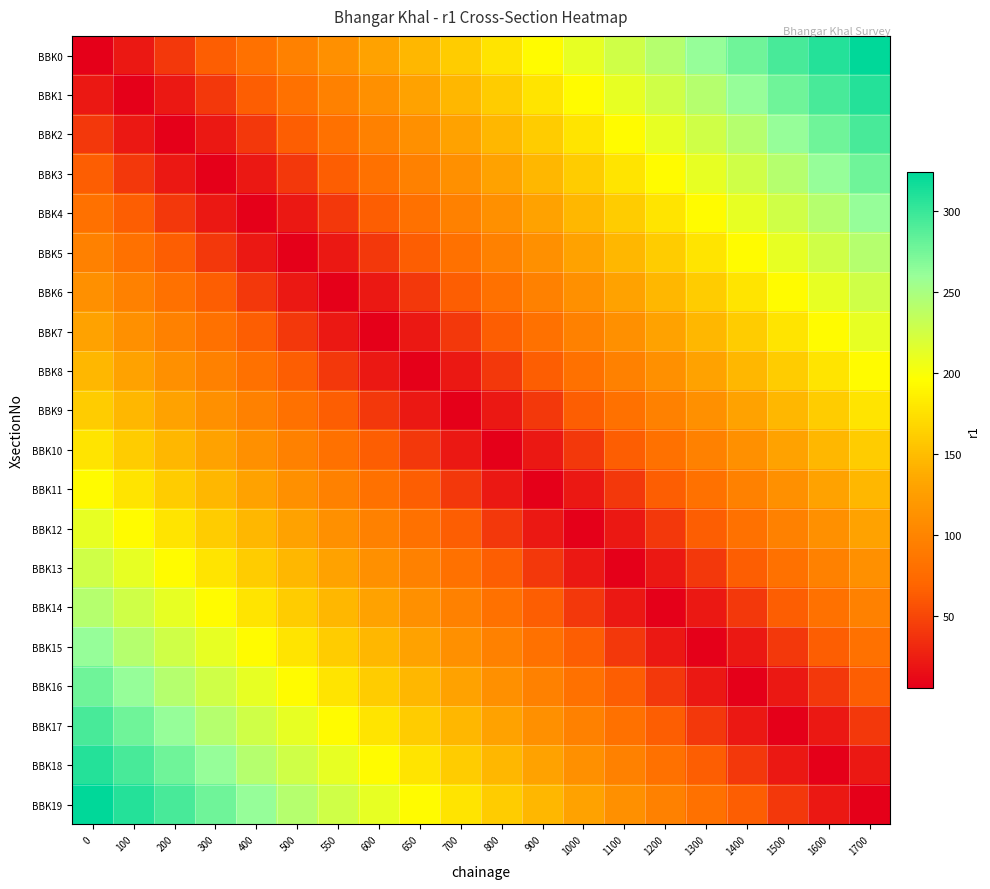

Reading left to right, list all the values displayed in this chart.

BBK0: 0=5	100=21	200=41	300=64	400=81	500=96	550=112	600=129	650=145	700=160	800=177	900=194	1000=211	1100=226	1200=242	1300=261	1400=277	1500=293	1600=309	1700=324
BBK1: 0=21	100=5	200=21	300=41	400=64	500=81	550=96	600=112	650=129	700=145	800=160	900=177	1000=194	1100=211	1200=226	1300=242	1400=261	1500=277	1600=293	1700=309
BBK2: 0=41	100=21	200=5	300=21	400=41	500=64	550=81	600=96	650=112	700=129	800=145	900=160	1000=177	1100=194	1200=211	1300=226	1400=242	1500=261	1600=277	1700=293
BBK3: 0=64	100=41	200=21	300=5	400=21	500=41	550=64	600=81	650=96	700=112	800=129	900=145	1000=160	1100=177	1200=194	1300=211	1400=226	1500=242	1600=261	1700=277
BBK4: 0=81	100=64	200=41	300=21	400=5	500=21	550=41	600=64	650=81	700=96	800=112	900=129	1000=145	1100=160	1200=177	1300=194	1400=211	1500=226	1600=242	1700=261
BBK5: 0=96	100=81	200=64	300=41	400=21	500=5	550=21	600=41	650=64	700=81	800=96	900=112	1000=129	1100=145	1200=160	1300=177	1400=194	1500=211	1600=226	1700=242
BBK6: 0=112	100=96	200=81	300=64	400=41	500=21	550=5	600=21	650=41	700=64	800=81	900=96	1000=112	1100=129	1200=145	1300=160	1400=177	1500=194	1600=211	1700=226
BBK7: 0=129	100=112	200=96	300=81	400=64	500=41	550=21	600=5	650=21	700=41	800=64	900=81	1000=96	1100=112	1200=129	1300=145	1400=160	1500=177	1600=194	1700=211
BBK8: 0=145	100=129	200=112	300=96	400=81	500=64	550=41	600=21	650=5	700=21	800=41	900=64	1000=81	1100=96	1200=112	1300=129	1400=145	1500=160	1600=177	1700=194
BBK9: 0=160	100=145	200=129	300=112	400=96	500=81	550=64	600=41	650=21	700=5	800=21	900=41	1000=64	1100=81	1200=96	1300=112	1400=129	1500=145	1600=160	1700=177
BBK10: 0=177	100=160	200=145	300=129	400=112	500=96	550=81	600=64	650=41	700=21	800=5	900=21	1000=41	1100=64	1200=81	1300=96	1400=112	1500=129	1600=145	1700=160
BBK11: 0=194	100=177	200=160	300=145	400=129	500=112	550=96	600=81	650=64	700=41	800=21	900=5	1000=21	1100=41	1200=64	1300=81	1400=96	1500=112	1600=129	1700=145
BBK12: 0=211	100=194	200=177	300=160	400=145	500=129	550=112	600=96	650=81	700=64	800=41	900=21	1000=5	1100=21	1200=41	1300=64	1400=81	1500=96	1600=112	1700=129
BBK13: 0=226	100=211	200=194	300=177	400=160	500=145	550=129	600=112	650=96	700=81	800=64	900=41	1000=21	1100=5	1200=21	1300=41	1400=64	1500=81	1600=96	1700=112
BBK14: 0=242	100=226	200=211	300=194	400=177	500=160	550=145	600=129	650=112	700=96	800=81	900=64	1000=41	1100=21	1200=5	1300=21	1400=41	1500=64	1600=81	1700=96
BBK15: 0=261	100=242	200=226	300=211	400=194	500=177	550=160	600=145	650=129	700=112	800=96	900=81	1000=64	1100=41	1200=21	1300=5	1400=21	1500=41	1600=64	1700=81
BBK16: 0=277	100=261	200=242	300=226	400=211	500=194	550=177	600=160	650=145	700=129	800=112	900=96	1000=81	1100=64	1200=41	1300=21	1400=5	1500=21	1600=41	1700=64
BBK17: 0=293	100=277	200=261	300=242	400=226	500=211	550=194	600=177	650=160	700=145	800=129	900=112	1000=96	1100=81	1200=64	1300=41	1400=21	1500=5	1600=21	1700=41
BBK18: 0=309	100=293	200=277	300=261	400=242	500=226	550=211	600=194	650=177	700=160	800=145	900=129	1000=112	1100=96	1200=81	1300=64	1400=41	1500=21	1600=5	1700=21
BBK19: 0=324	100=309	200=293	300=277	400=261	500=242	550=226	600=211	650=194	700=177	800=160	900=145	1000=129	1100=112	1200=96	1300=81	1400=64	1500=41	1600=21	1700=5